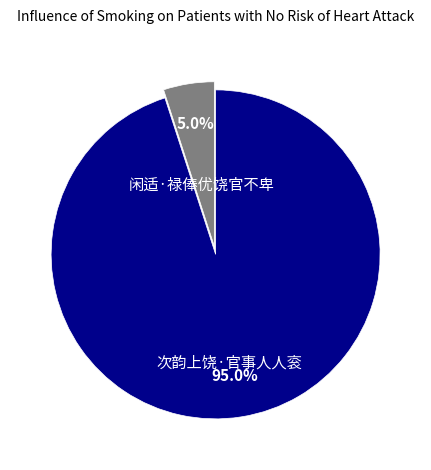

Which slice is the smallest?

闲适·禄俸优饶官不卑